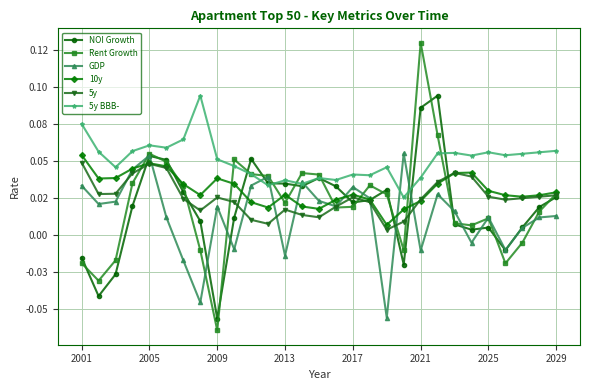

What is the sum of all 10y values?

0.9